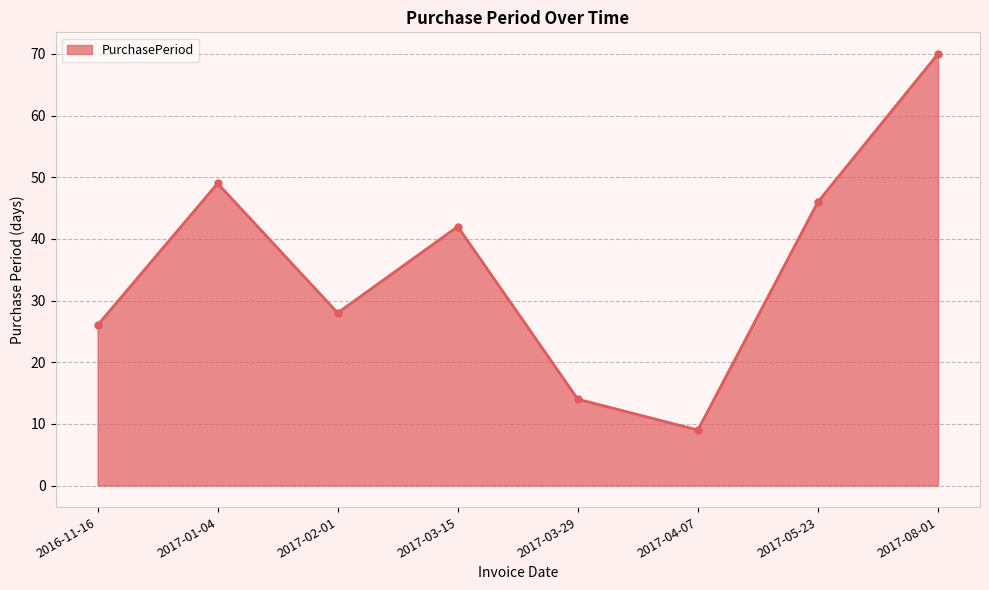

What is the maximum value shown in the chart?

70